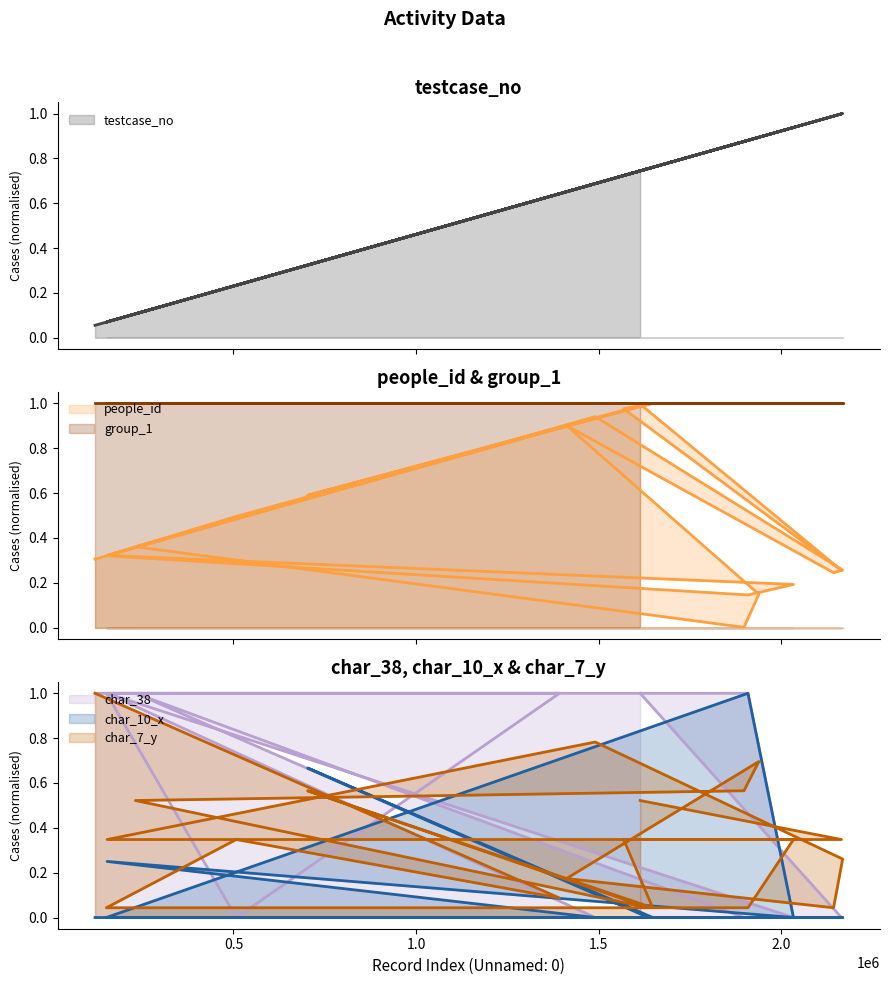

What is the value of the char_7_y point at the 19th from the left?

0.3